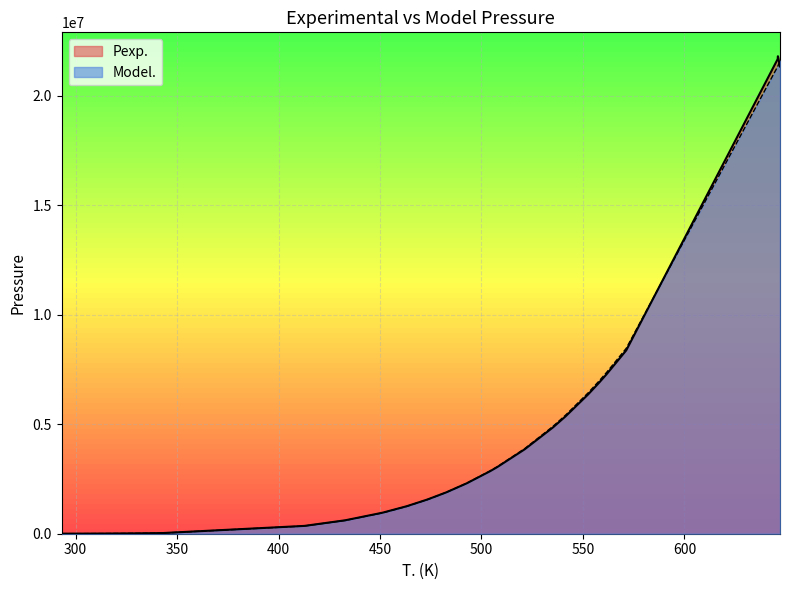

At 571.309999999999, list the series in order from largest to smallest.

Model., Pexp.